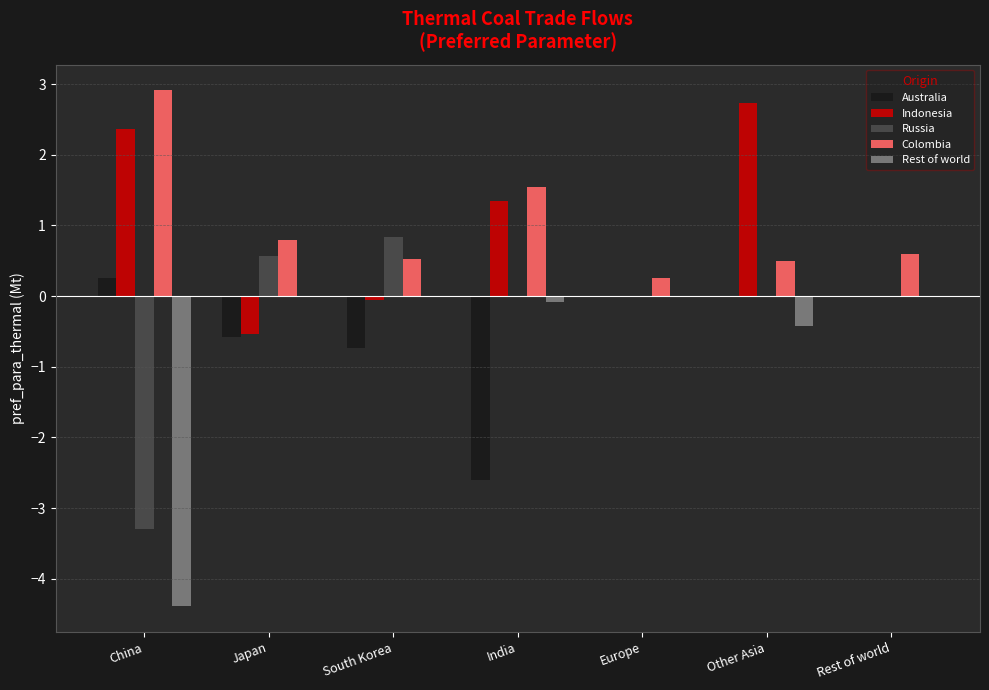

At which category is the sum across all series the highest?

Other Asia